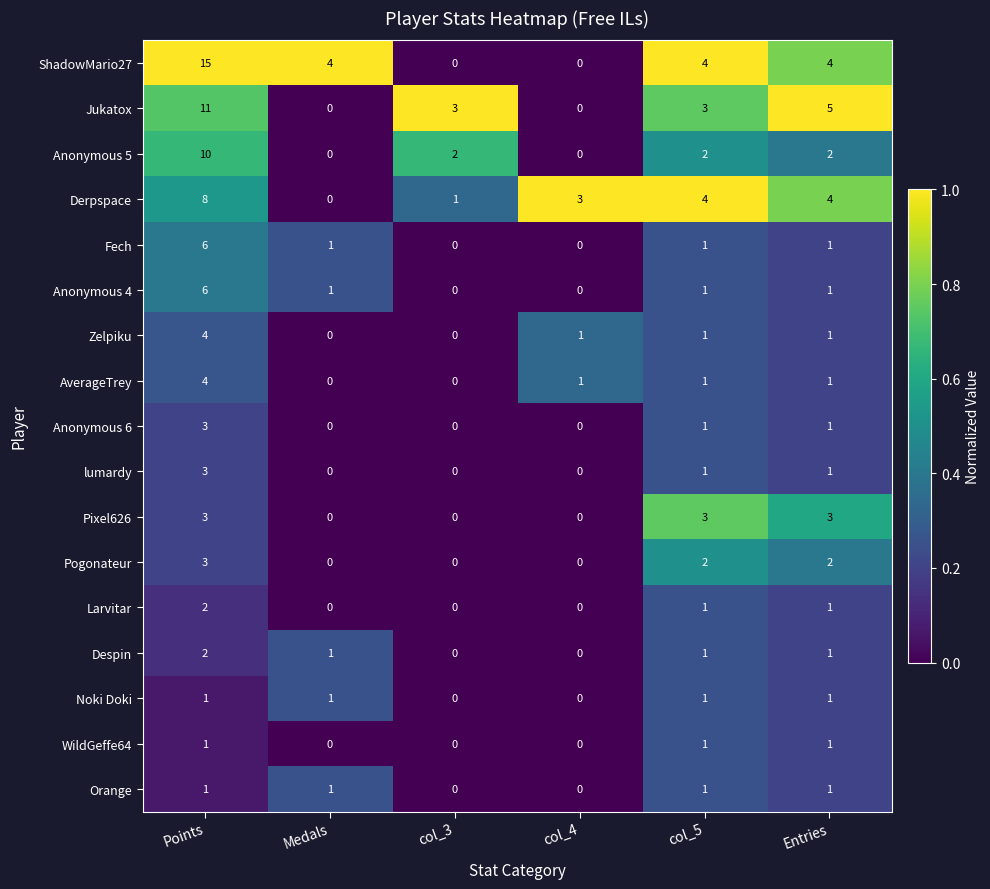

How many categories are shown in the chart?

6